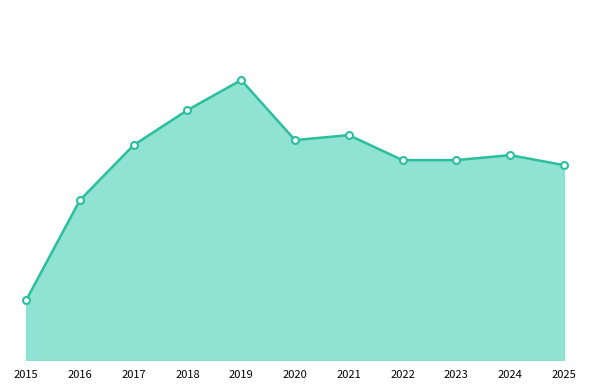

The chart shows a value of 56 at 2019. True or false?

True